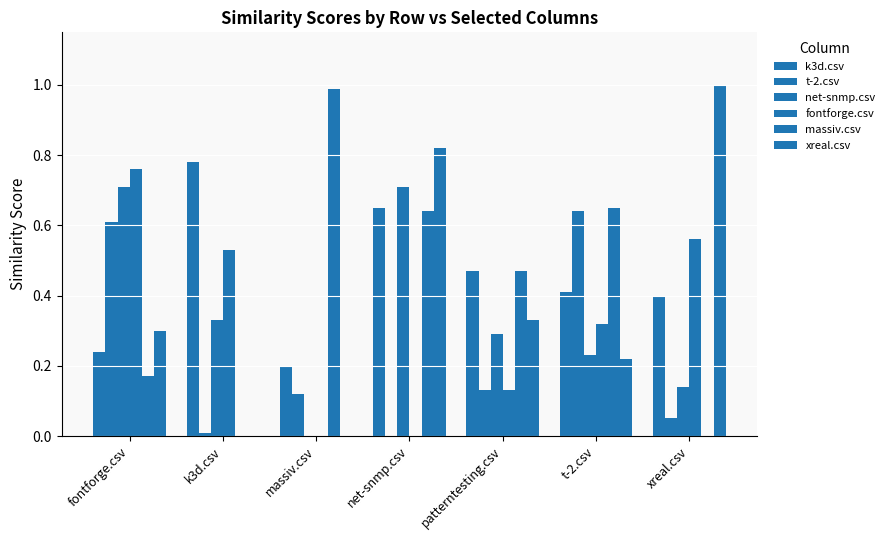

Which series changed the most between massiv.csv and xreal.csv?

xreal.csv